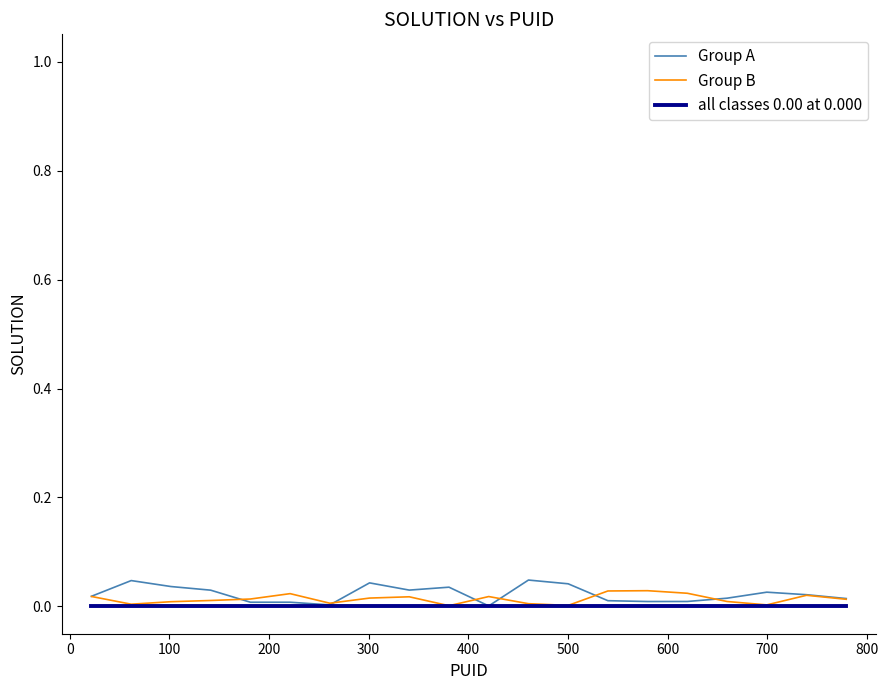

True or false: Group A has more than 2 interior local peaks.

True